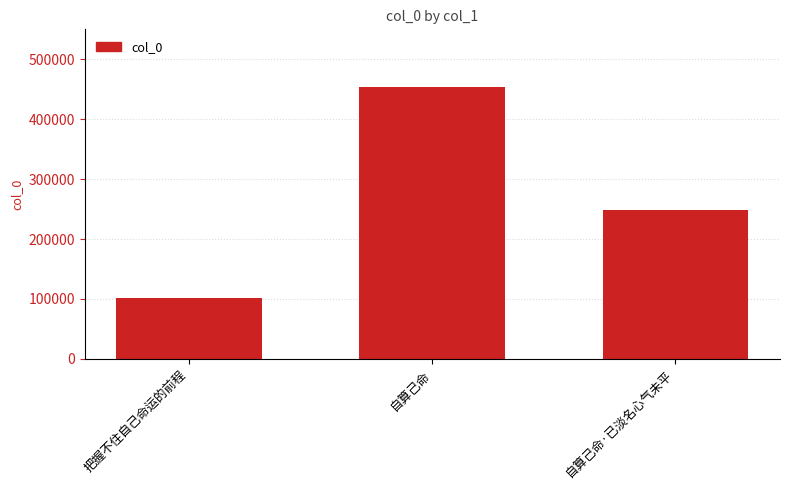

What is the minimum value shown in the chart?

101320